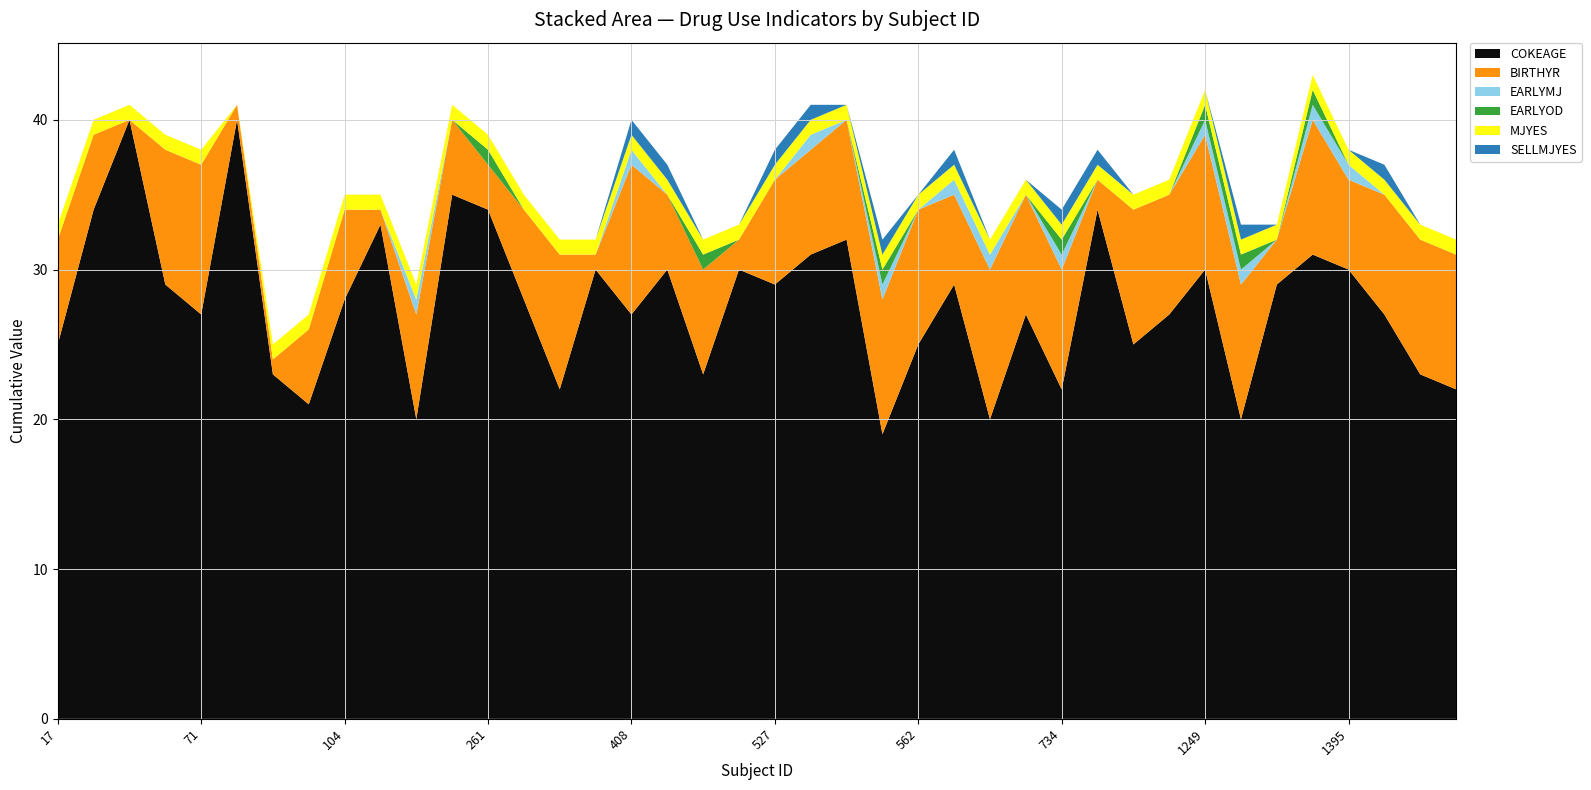

Reading left to right, transcribe all the data shown in this chart.

COKEAGE: 25	34	40	29	27	40	23	21	28	33	20	35	34	28	22	30	27	30	23	30	29	31	32	19	25	29	20	27	22	34	25	27	30	20	29	31	30	27	23	22
BIRTHYR: 7	5	0	9	10	1	1	5	6	1	7	5	3	6	9	1	10	5	7	2	7	7	8	9	9	6	10	8	8	2	9	8	9	9	3	9	6	8	9	9
EARLYMJ: 0	0	0	0	0	0	0	0	0	0	1	0	0	0	0	0	1	0	0	0	0	1	0	1	0	1	1	0	1	0	0	0	1	1	0	1	1	0	0	0
EARLYOD: 0	0	0	0	0	0	0	0	0	0	0	0	1	0	0	0	0	0	1	0	0	0	0	1	0	0	0	0	1	0	0	0	1	1	0	1	0	0	0	0
MJYES: 1	1	1	1	1	0	1	1	1	1	1	1	1	1	1	1	1	1	1	1	1	1	1	1	1	1	1	1	1	1	1	1	1	1	1	1	1	1	1	1
SELLMJYES: 0	0	0	0	0	0	0	0	0	0	0	0	0	0	0	0	1	1	0	0	1	1	0	1	0	1	0	0	1	1	0	0	0	1	0	0	0	1	0	0